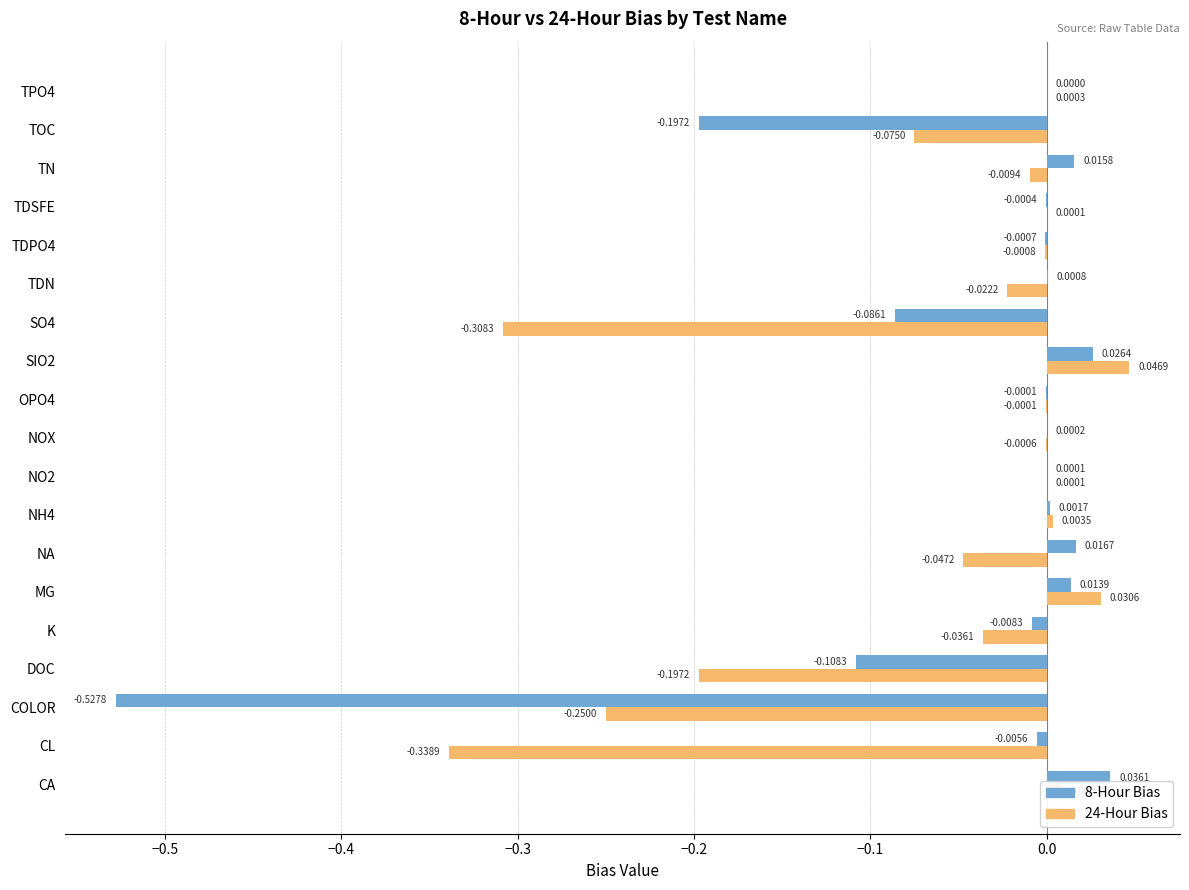

At which label does 8-Hour Bias reach its peak?

CA